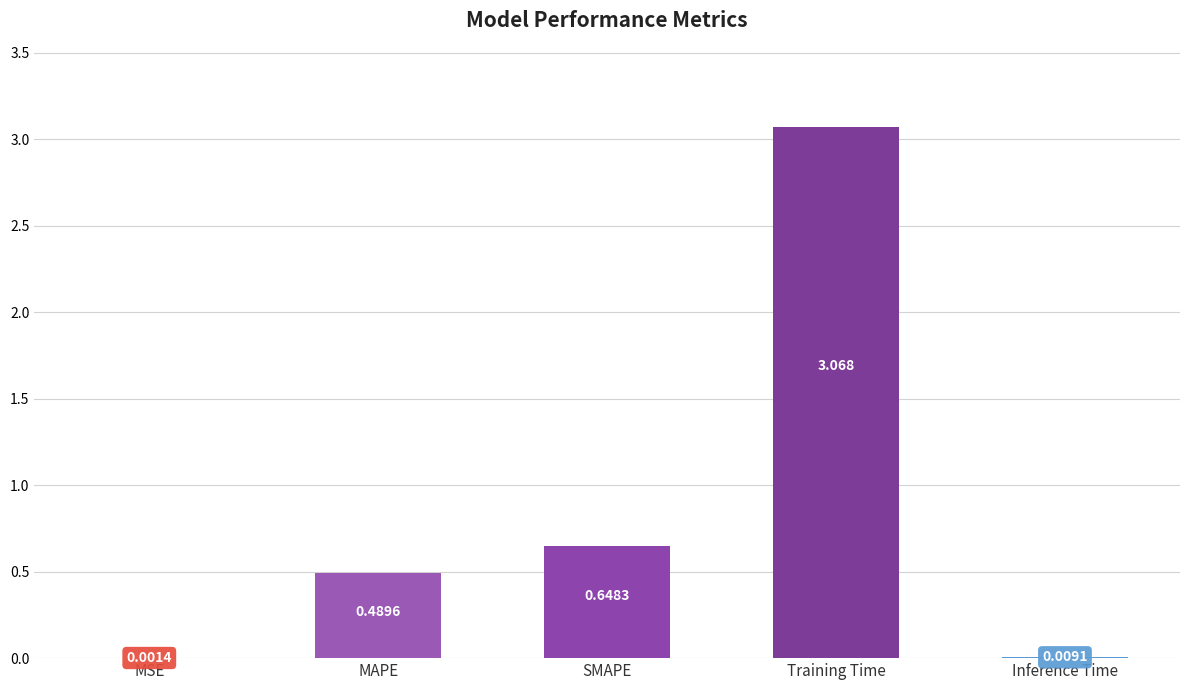

Where is the data nearest to the value 1?

SMAPE